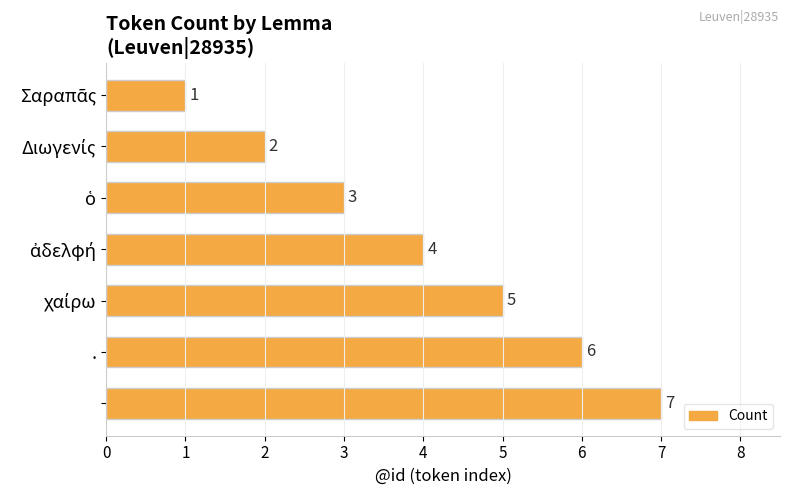

How many categories are shown in the chart?

7